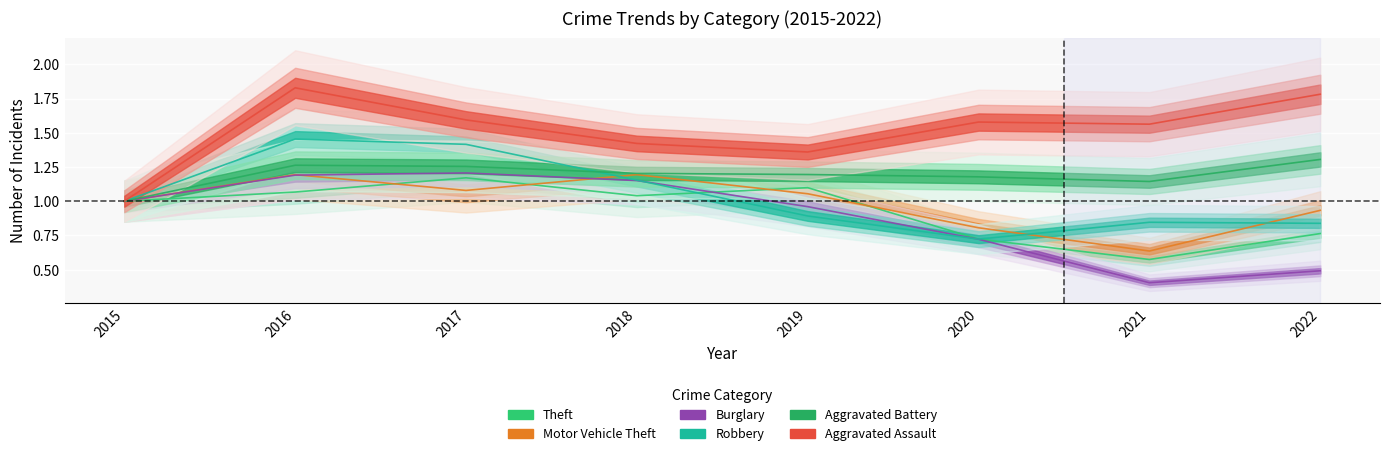

Where is the first local minimum for Robbery?

2020